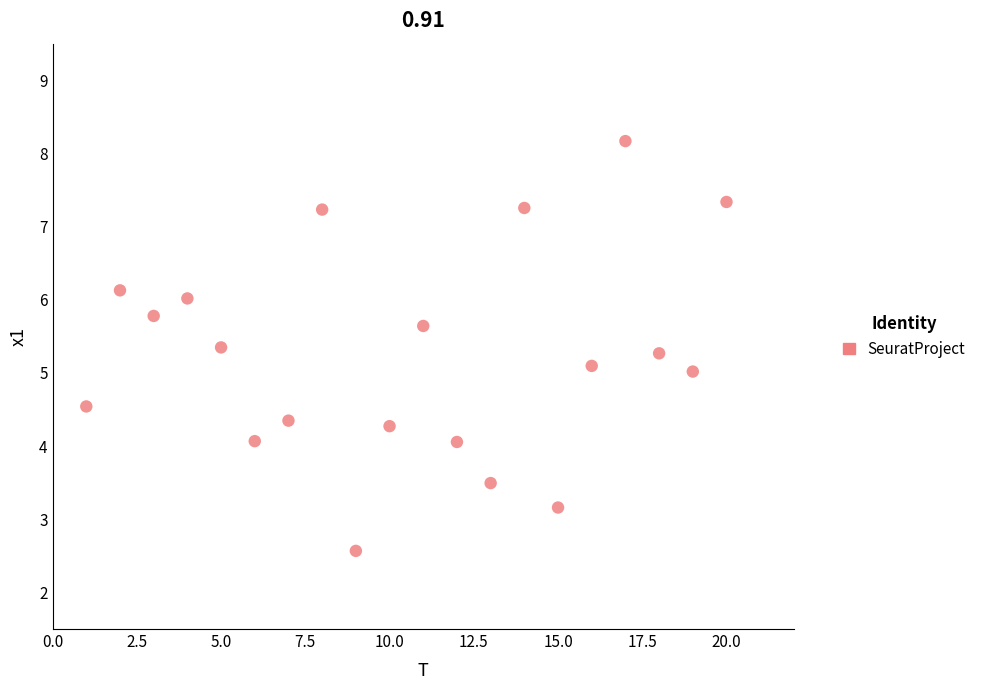

What is the range of X values (max minus min)?

19.0